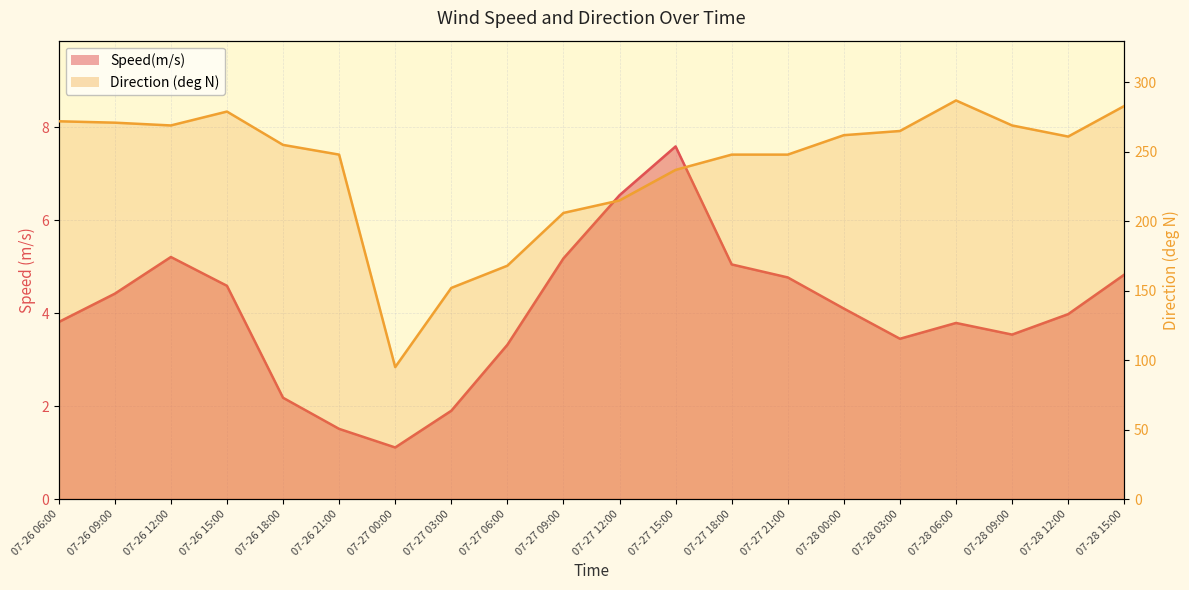

What is the sum of the Direction (deg N) values at 07-26 06:00 and 07-27 00:00?

367.0